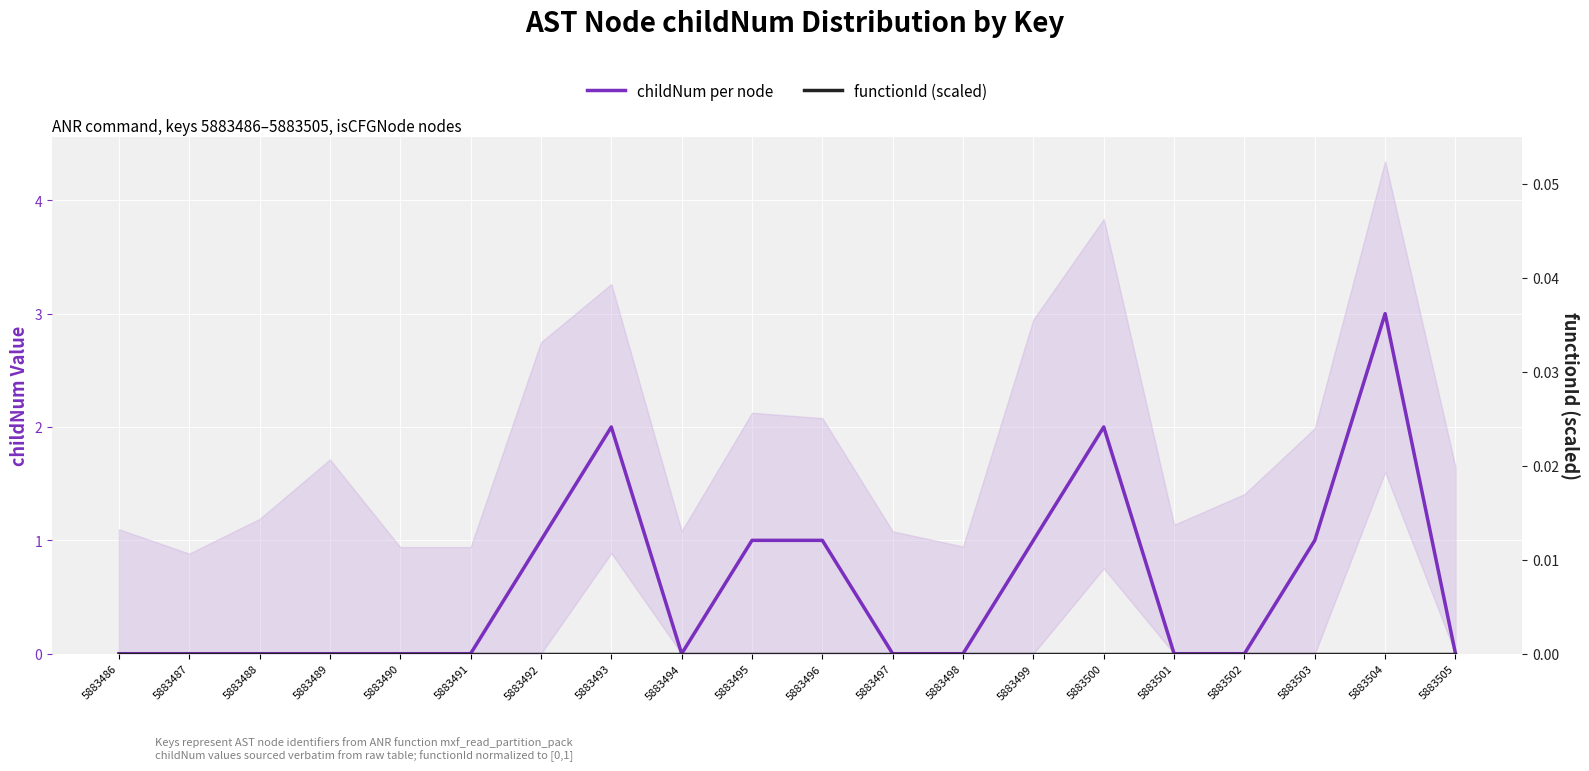

Rank the series by their maximum value, from highest to lowest.

childNum per node, functionId (scaled)